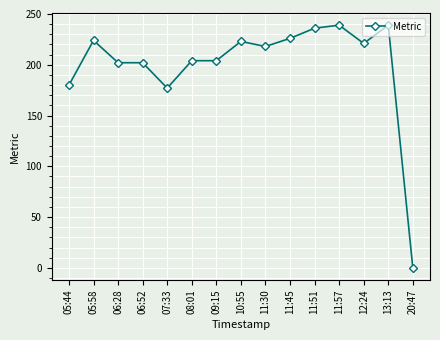

What is the average value?

200